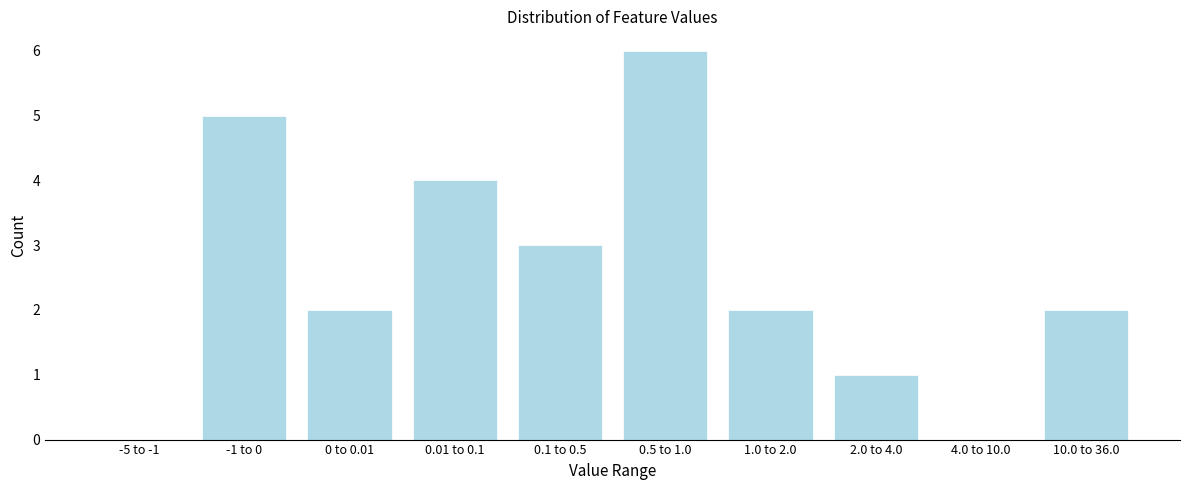

Reading right to left, extract all data points from this chart.

10.0 to 36.0=2	4.0 to 10.0=0	2.0 to 4.0=1	1.0 to 2.0=2	0.5 to 1.0=6	0.1 to 0.5=3	0.01 to 0.1=4	0 to 0.01=2	-1 to 0=5	-5 to -1=0